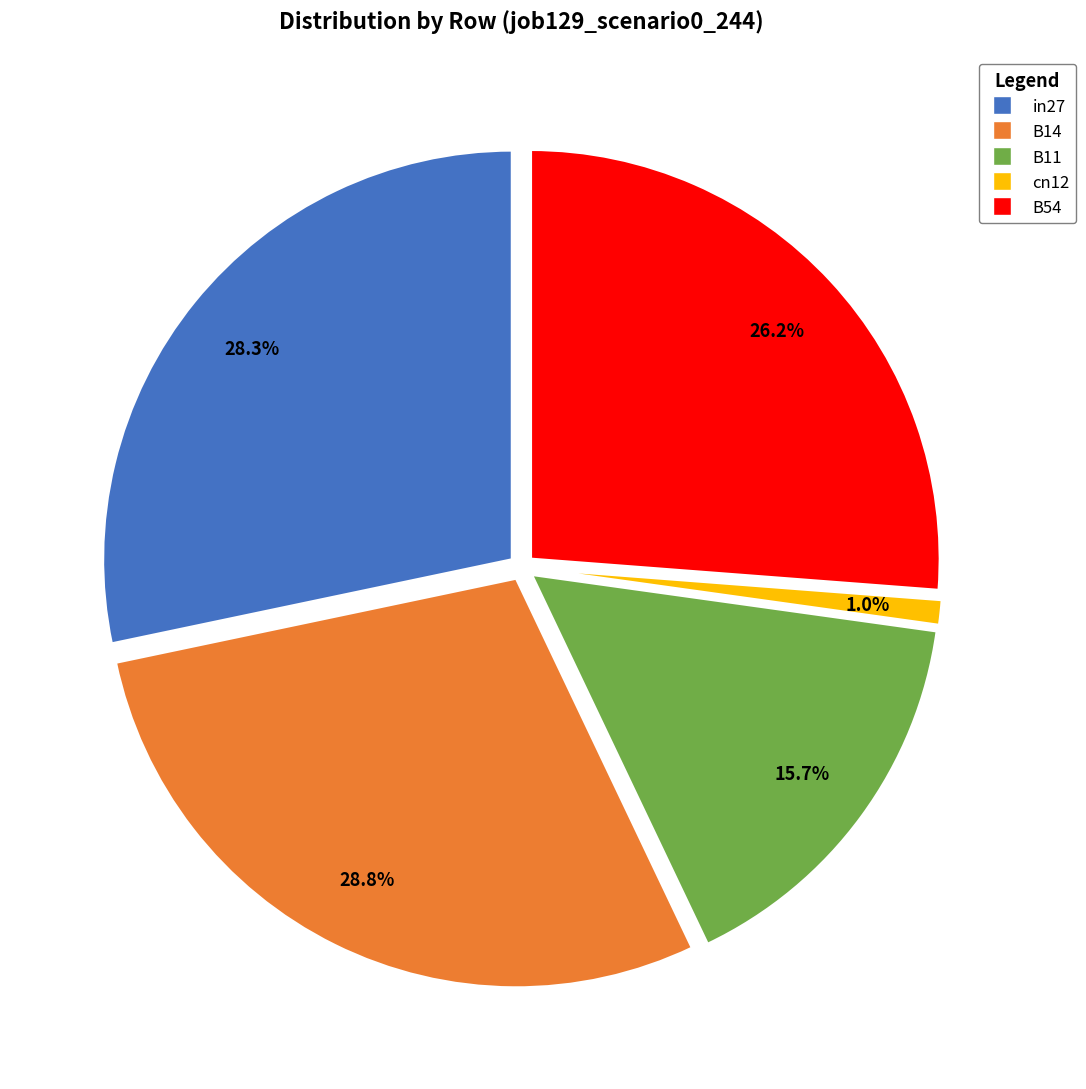

Count the number of slices in the pie.

5